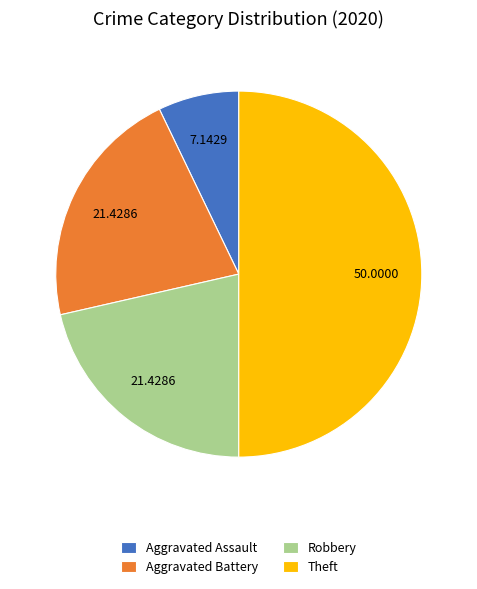

Does Robbery represent more than half of the total?

No